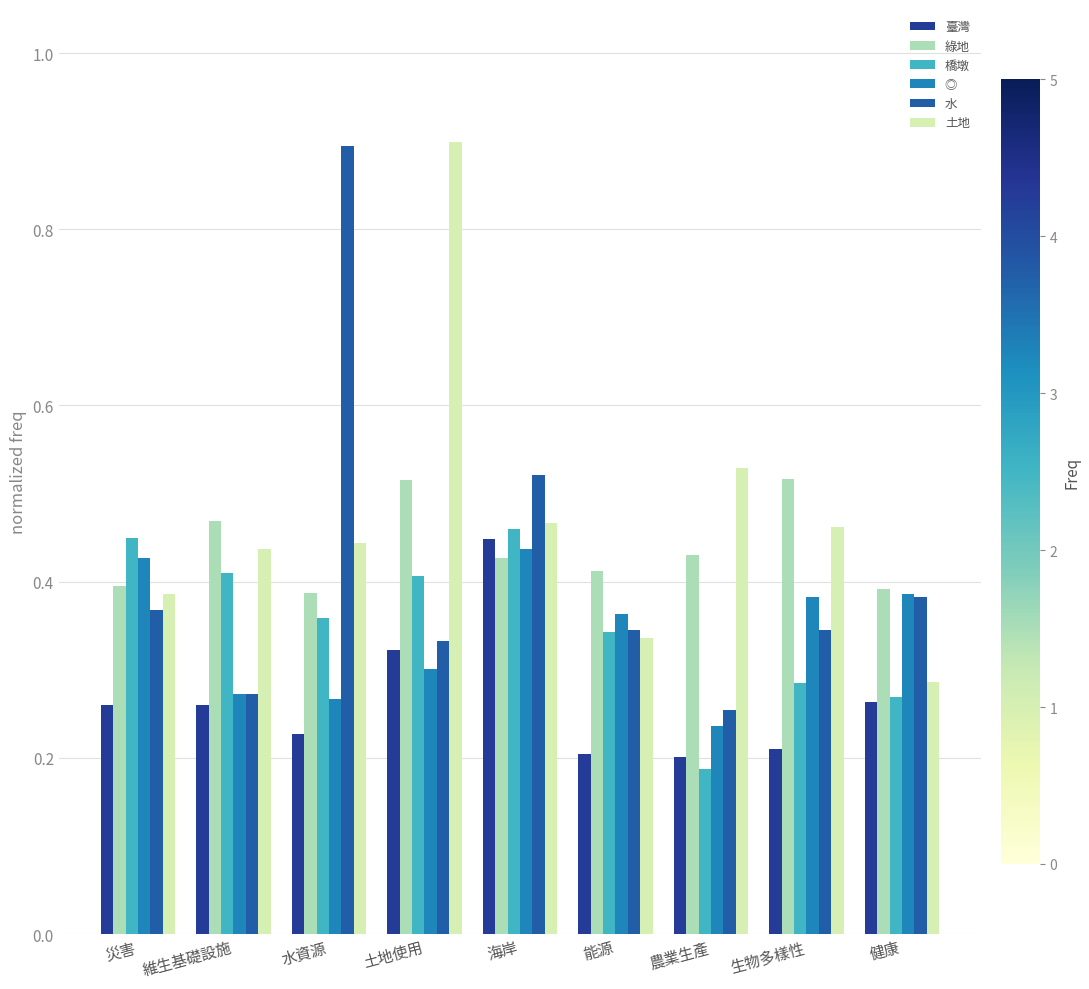

The value of ◎ at 維生基礎設施 is 0.3. True or false?

True